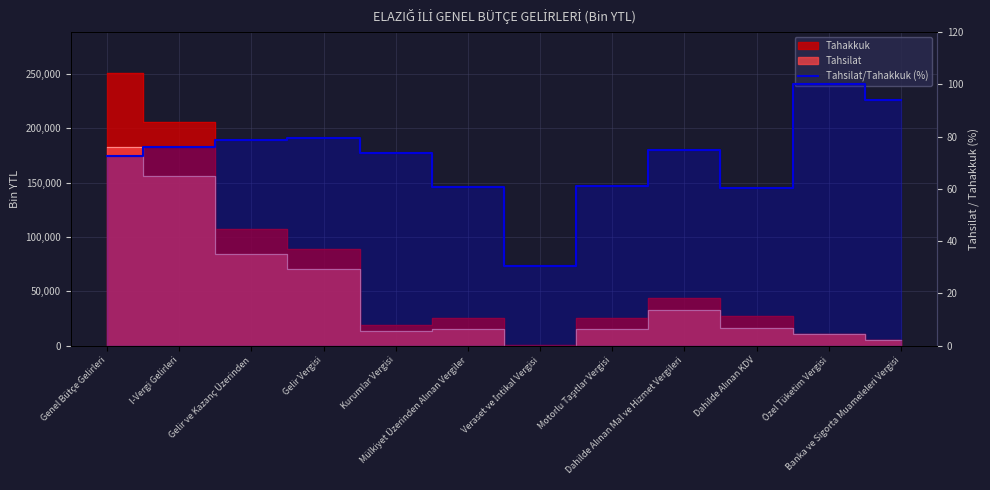

What is the smallest value displayed?

30.4